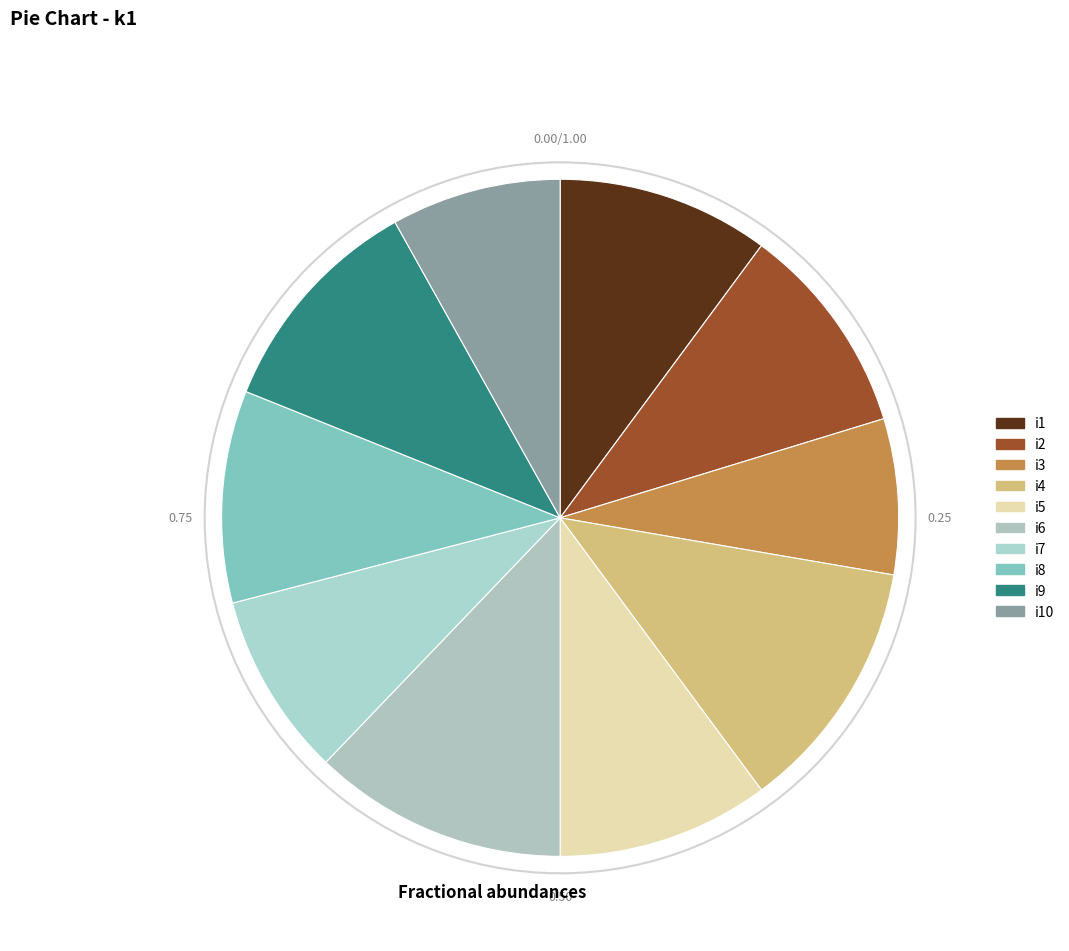

What is the smallest slice in the pie chart?

i3